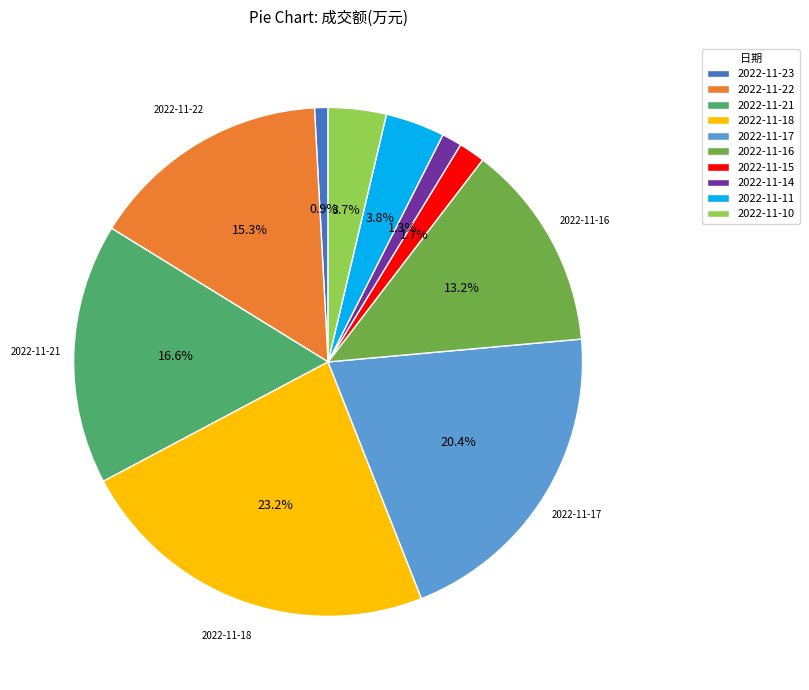

Count the number of slices in the pie.

10